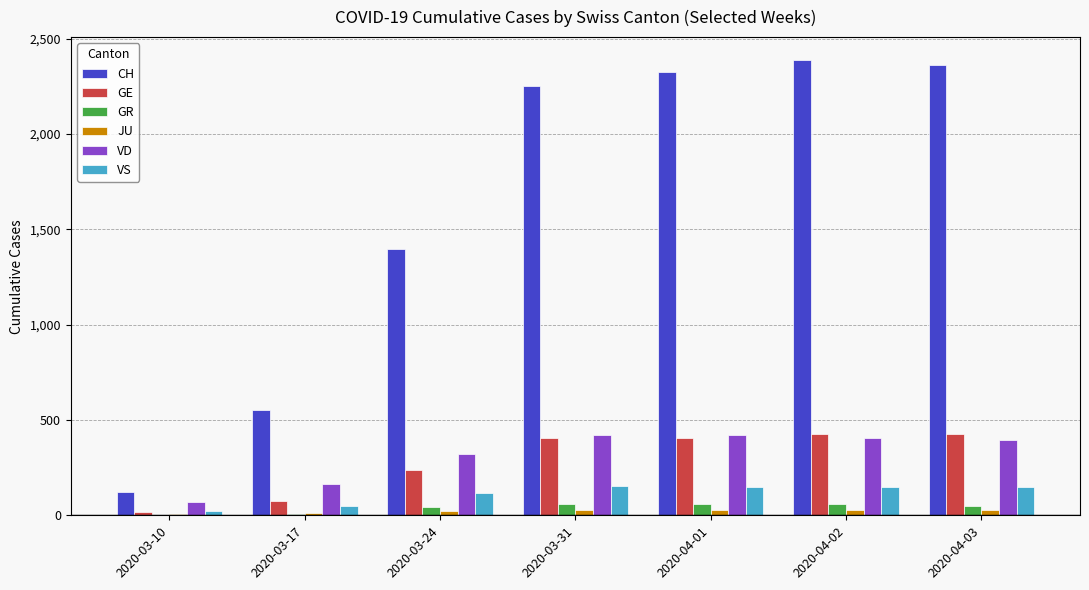

Which series changed the most between 2020-03-17 and 2020-03-31?

CH